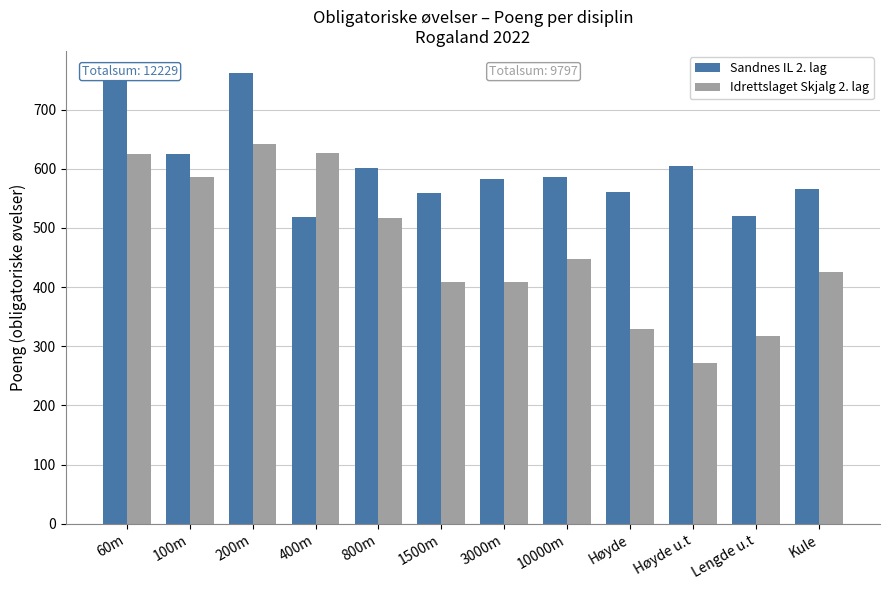

What is the maximum value for Sandnes IL 2. lag?

761